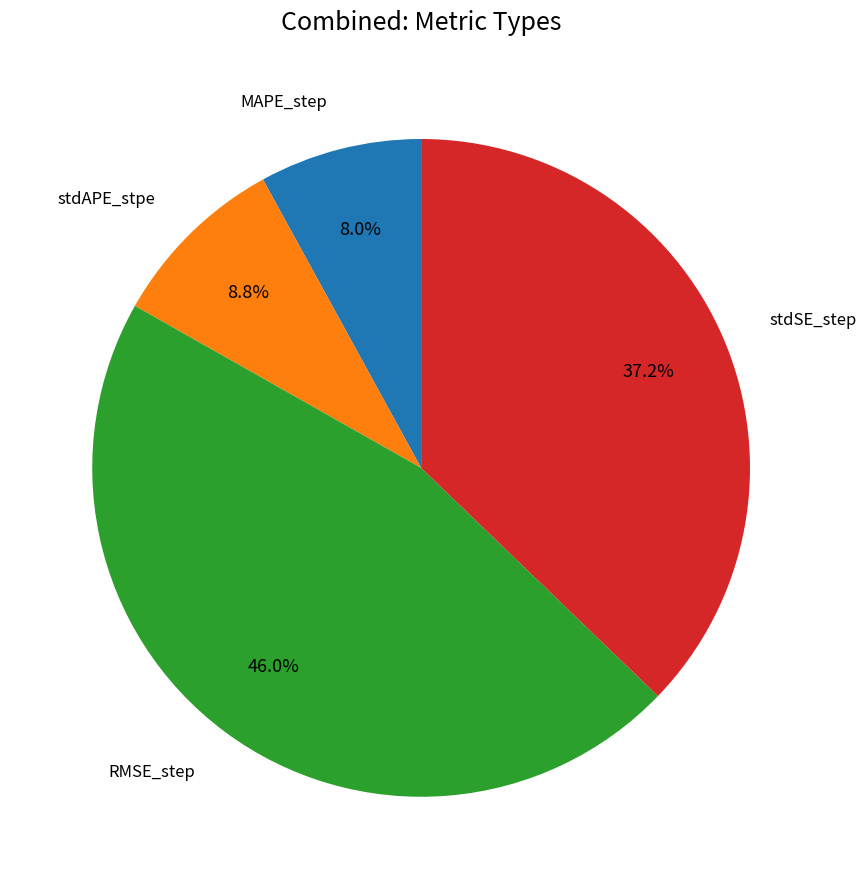

Does any single category account for the majority?

No